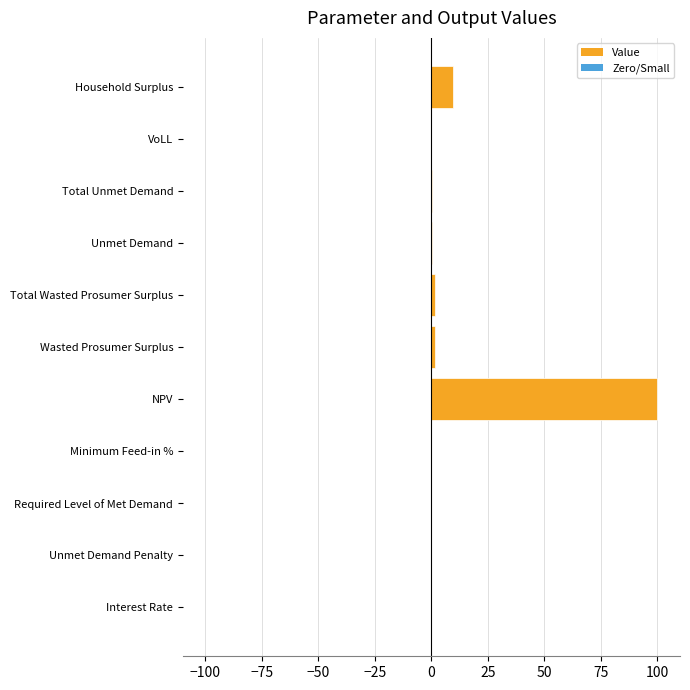

Are the bars horizontal?

Yes